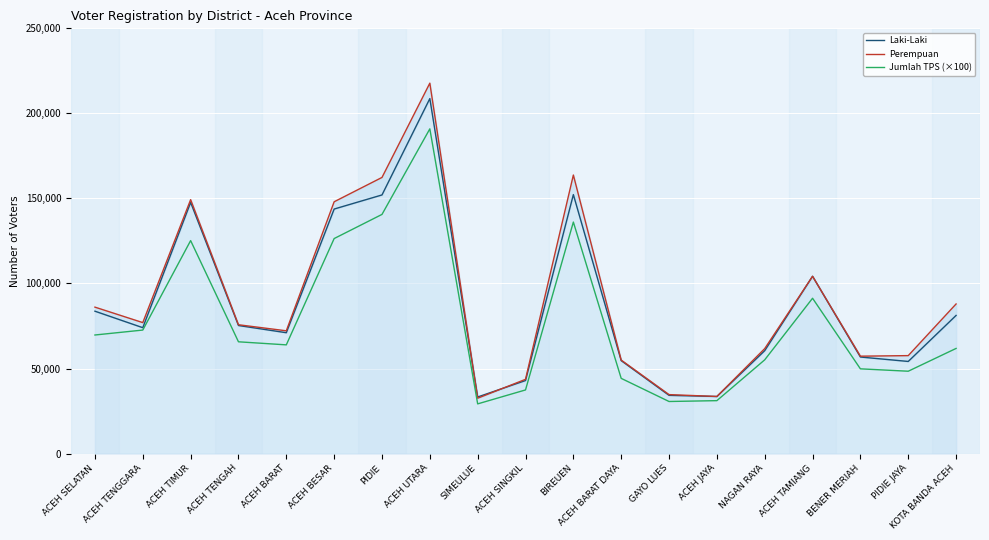

Reading right to left, extract all data points from this chart.

Laki-Laki: KOTA BANDA ACEH=81205	PIDIE JAYA=54147	BENER MERIAH=56751	ACEH TAMIANG=104225	NAGAN RAYA=60488	ACEH JAYA=33538	GAYO LUES=34223	ACEH BARAT DAYA=54628	BIREUEN=152240	ACEH SINGKIL=42927	SIMEULUE=33249	ACEH UTARA=208695	PIDIE=152046	ACEH BESAR=143752	ACEH BARAT=71043	ACEH TENGAH=75279	ACEH TIMUR=147632	ACEH TENGGARA=73996	ACEH SELATAN=83690
Perempuan: KOTA BANDA ACEH=87941	PIDIE JAYA=57575	BENER MERIAH=57245	ACEH TAMIANG=104209	NAGAN RAYA=61700	ACEH JAYA=33556	GAYO LUES=34653	ACEH BARAT DAYA=54950	BIREUEN=163756	ACEH SINGKIL=43629	SIMEULUE=32537	ACEH UTARA=217776	PIDIE=162339	ACEH BESAR=148031	ACEH BARAT=72162	ACEH TENGAH=75726	ACEH TIMUR=149264	ACEH TENGGARA=76987	ACEH SELATAN=86078
Jumlah TPS (×100): KOTA BANDA ACEH=61800	PIDIE JAYA=48400	BENER MERIAH=49800	ACEH TAMIANG=91300	NAGAN RAYA=55100	ACEH JAYA=31100	GAYO LUES=30600	ACEH BARAT DAYA=44200	BIREUEN=136100	ACEH SINGKIL=37400	SIMEULUE=29200	ACEH UTARA=190900	PIDIE=140600	ACEH BESAR=126400	ACEH BARAT=63900	ACEH TENGAH=65700	ACEH TIMUR=125200	ACEH TENGGARA=72600	ACEH SELATAN=69700